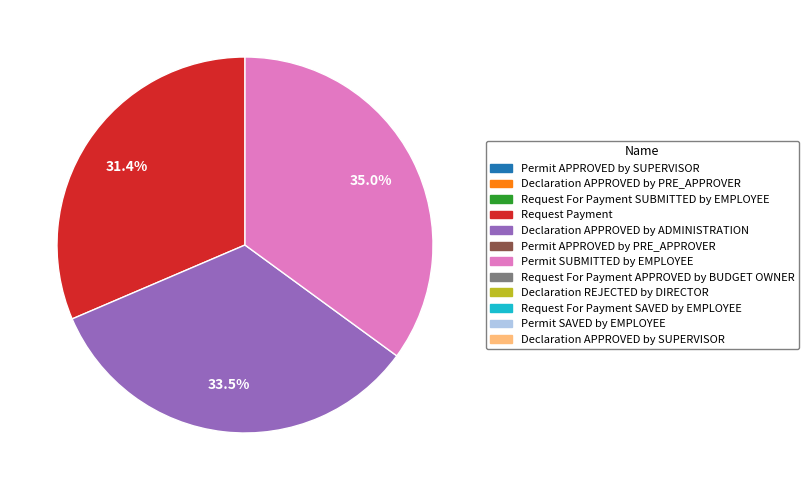

How many segments does this pie chart have?

3